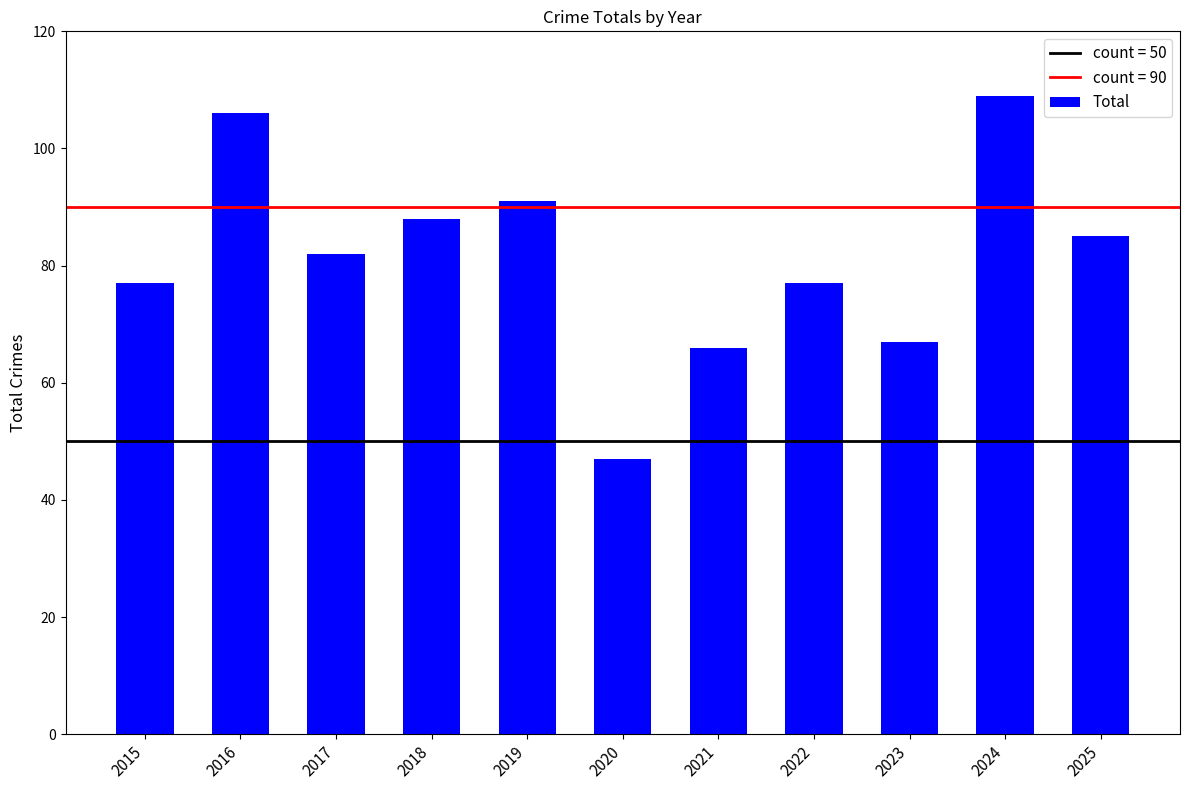

How many bars are there in total?

11